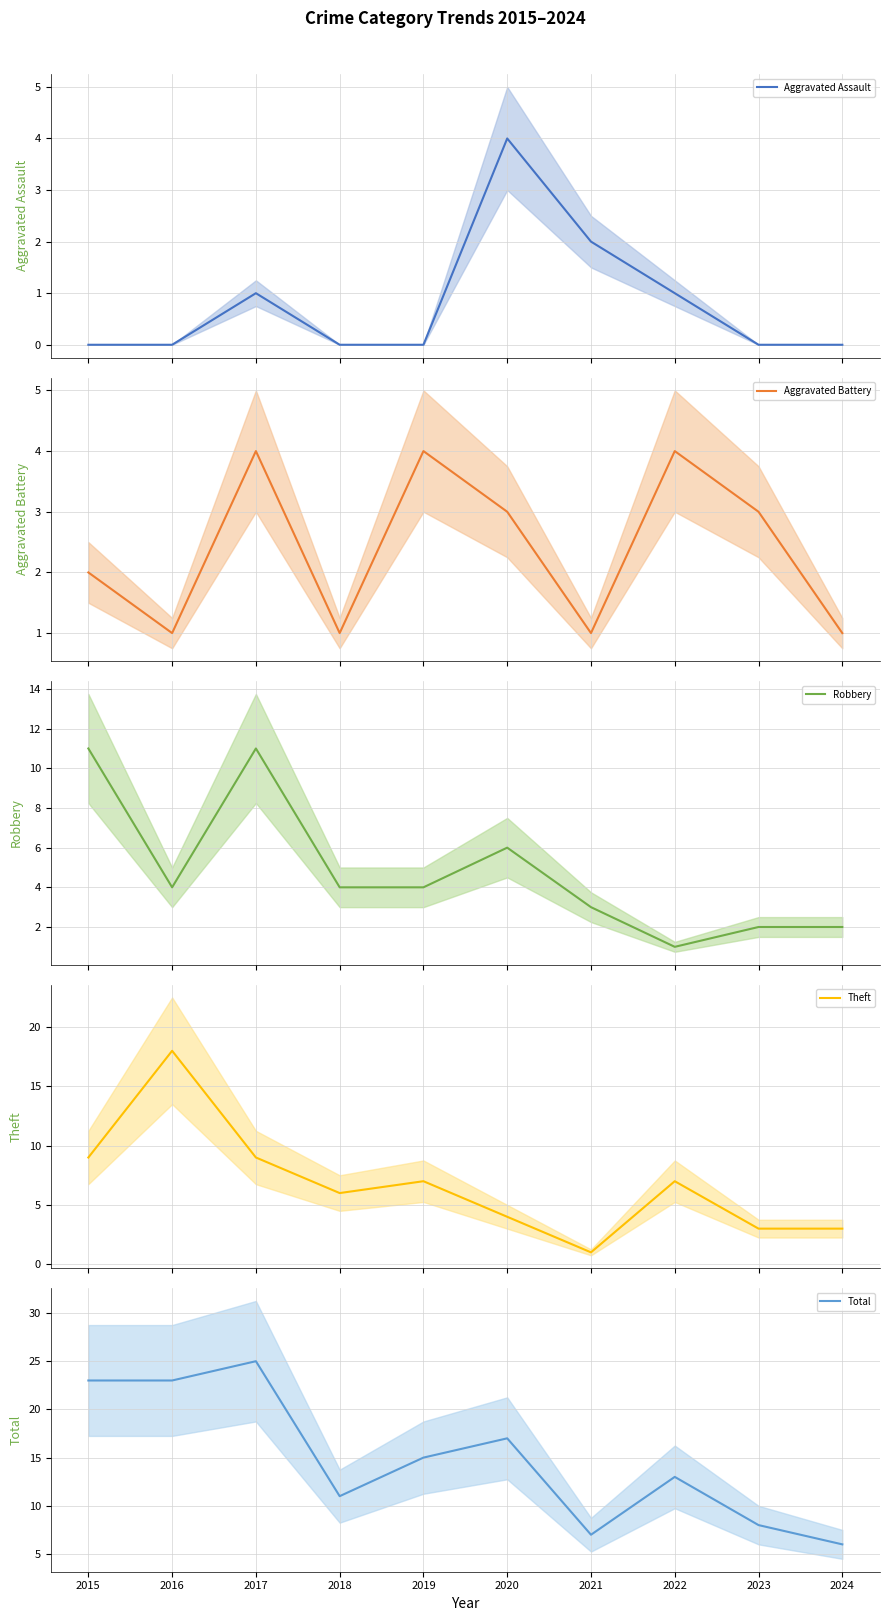

What is the value of the Robbery point at the 6th from the left?

6